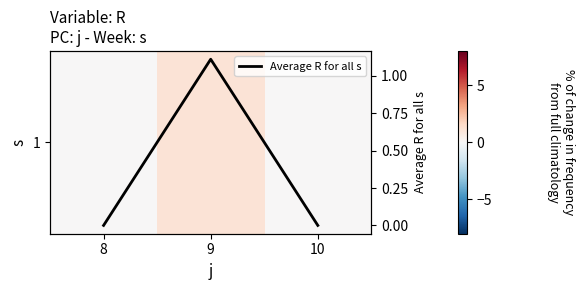

Is it true that Average R for all s equals 0.0 at 10?

True